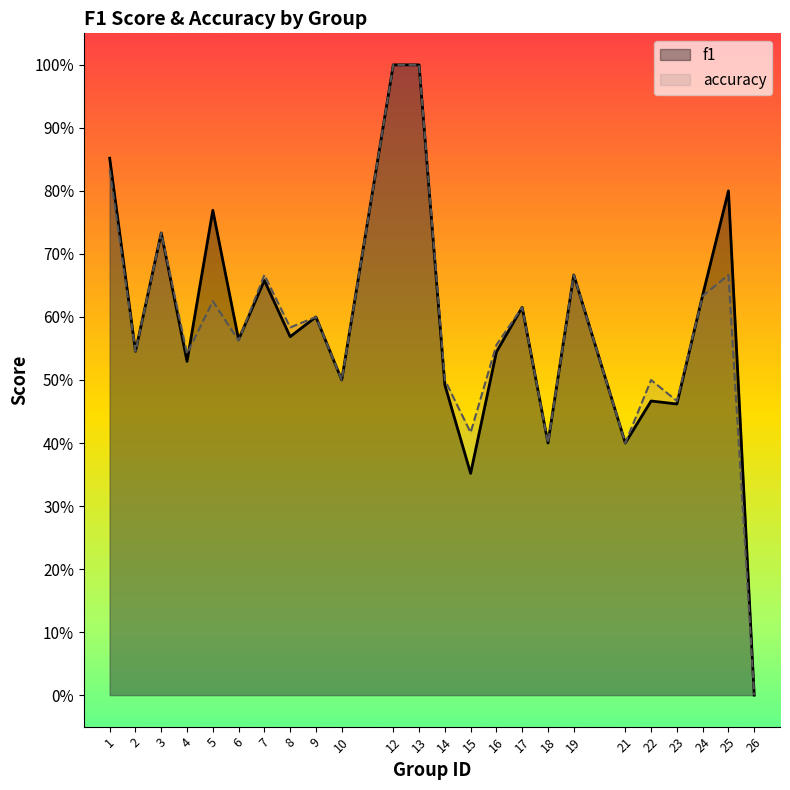

Is the value of accuracy at 13 greater than the value of f1 at 22?

Yes